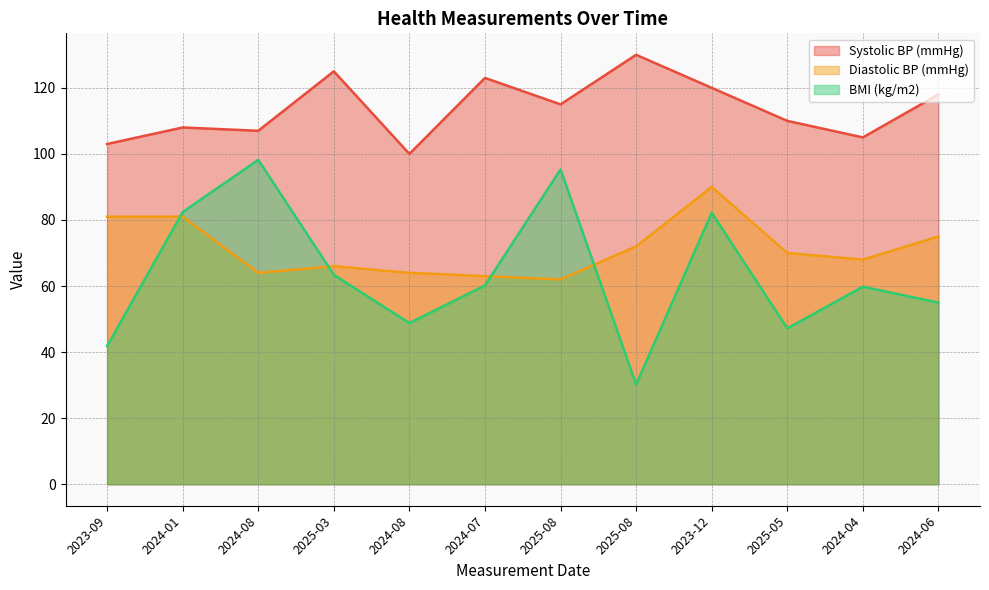

Between 2024-04 and 2023-12, which is larger?

2023-12